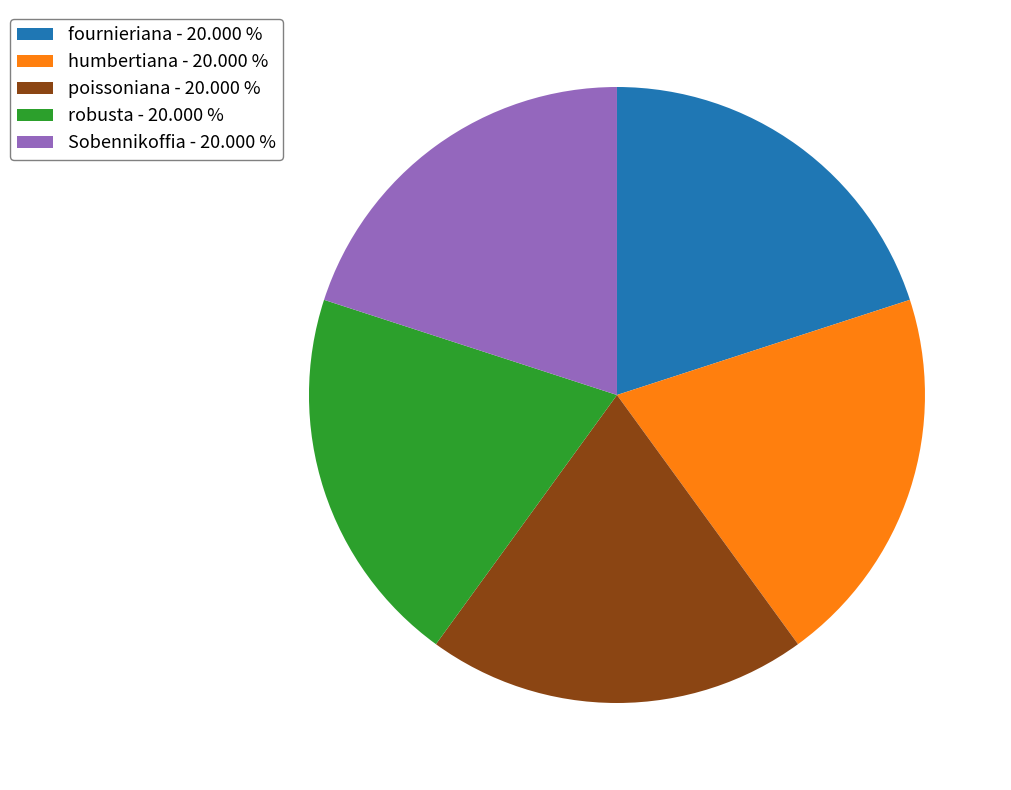

Approximately how many times larger is the value at Sobennikoffia compared to humbertiana?

1.0